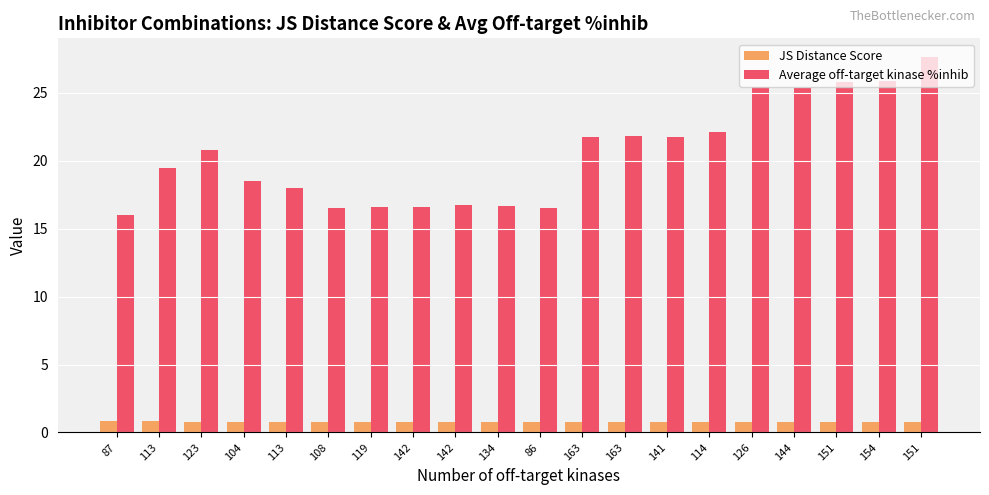

True or false: JS Distance Score has a value of 0.8 at 87.

True